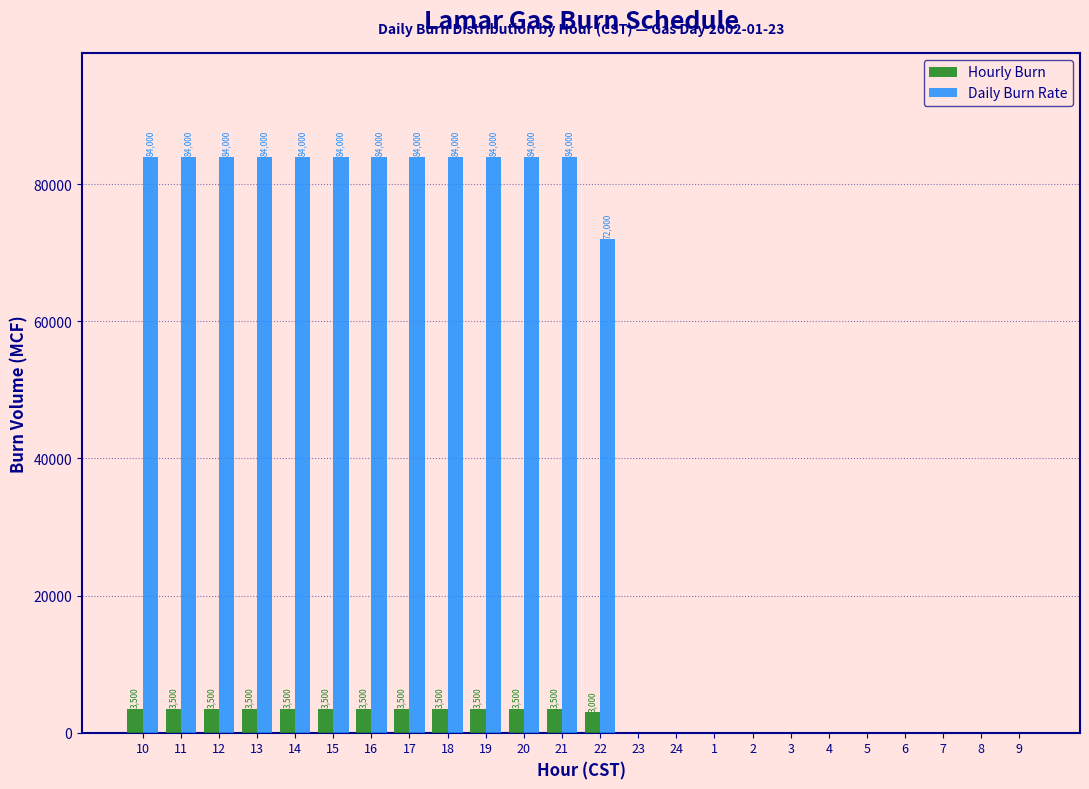

Reading left to right, transcribe all the data shown in this chart.

Hourly Burn: 10=3500	11=3500	12=3500	13=3500	14=3500	15=3500	16=3500	17=3500	18=3500	19=3500	20=3500	21=3500	22=3000	23=0	24=0	1=0	2=0	3=0	4=0	5=0	6=0	7=0	8=0	9=0
Daily Burn Rate: 10=84000	11=84000	12=84000	13=84000	14=84000	15=84000	16=84000	17=84000	18=84000	19=84000	20=84000	21=84000	22=72000	23=0	24=0	1=0	2=0	3=0	4=0	5=0	6=0	7=0	8=0	9=0